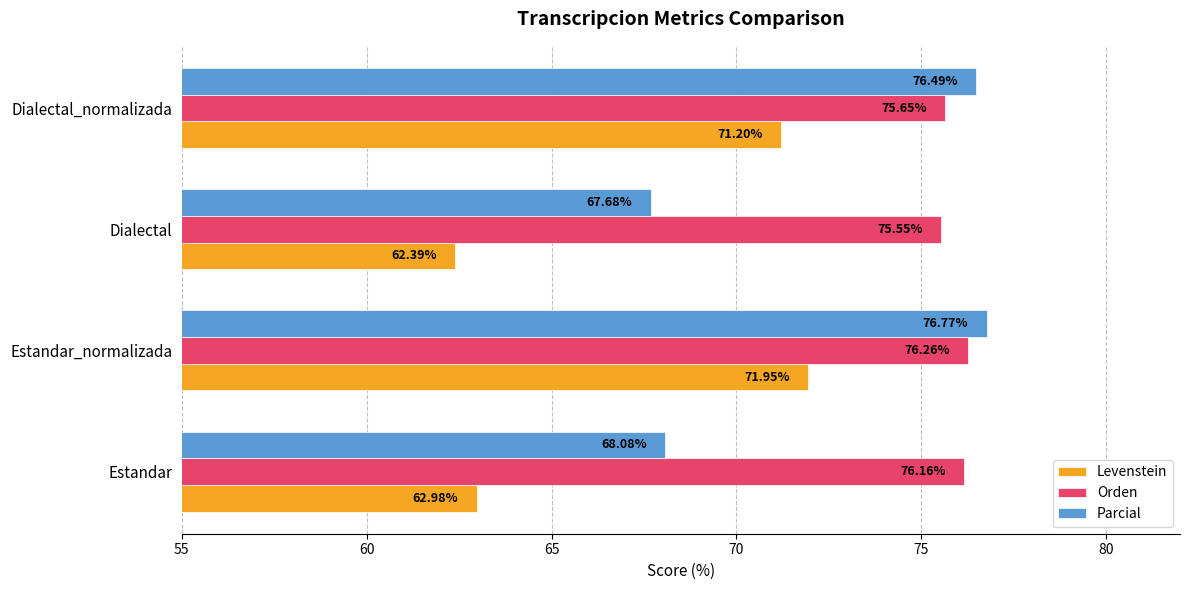

Rank the series by their maximum value, from lowest to highest.

Levenstein, Orden, Parcial